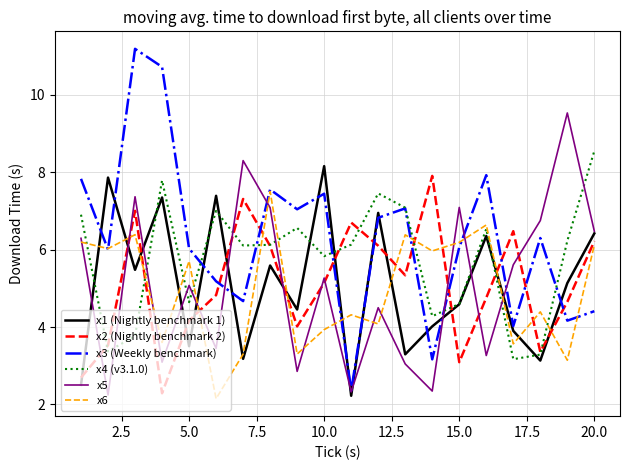

What is the greatest value displayed?

11.2